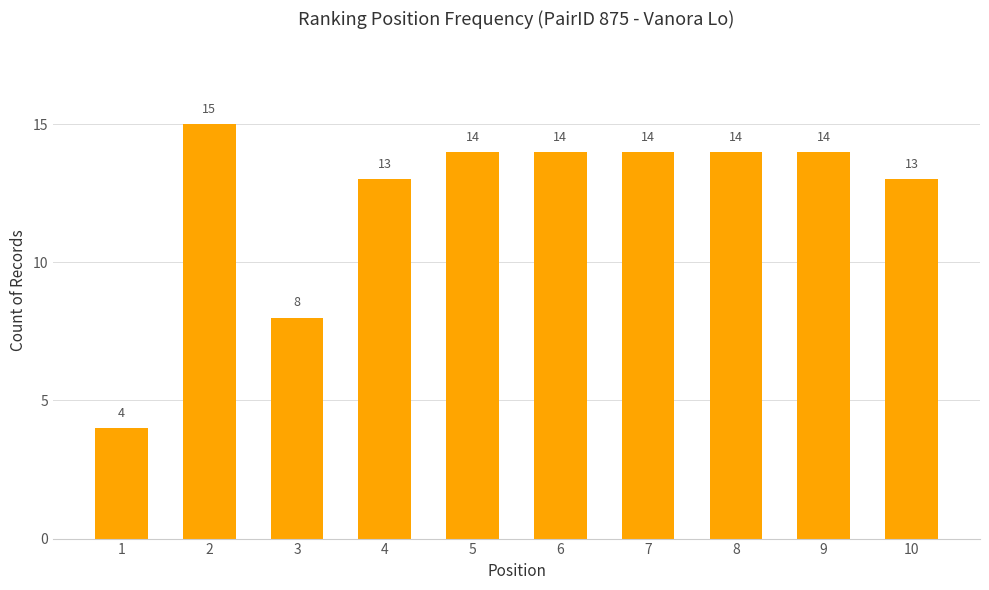

What is the greatest value displayed?

15